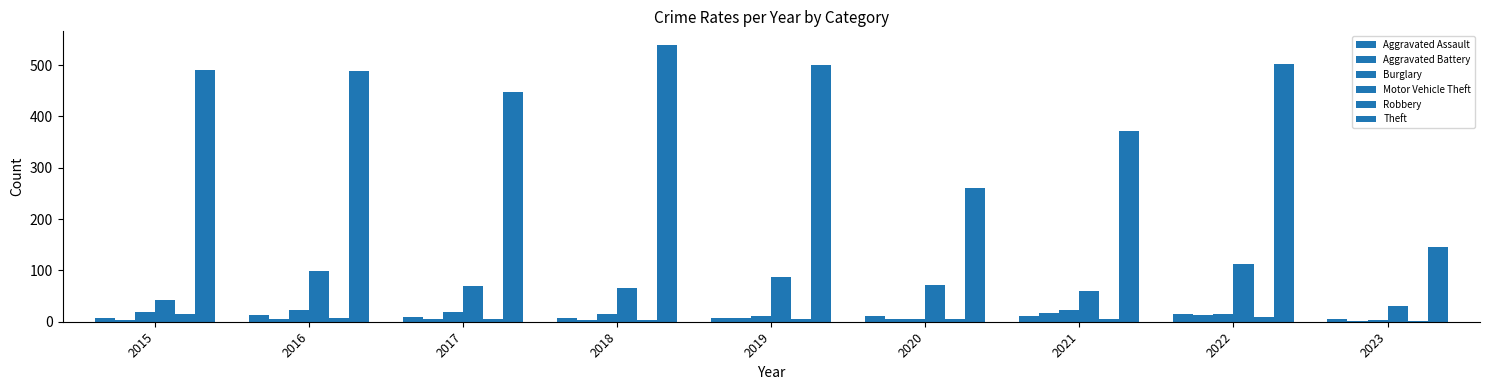

What is the sum of all Aggravated Battery values?

63